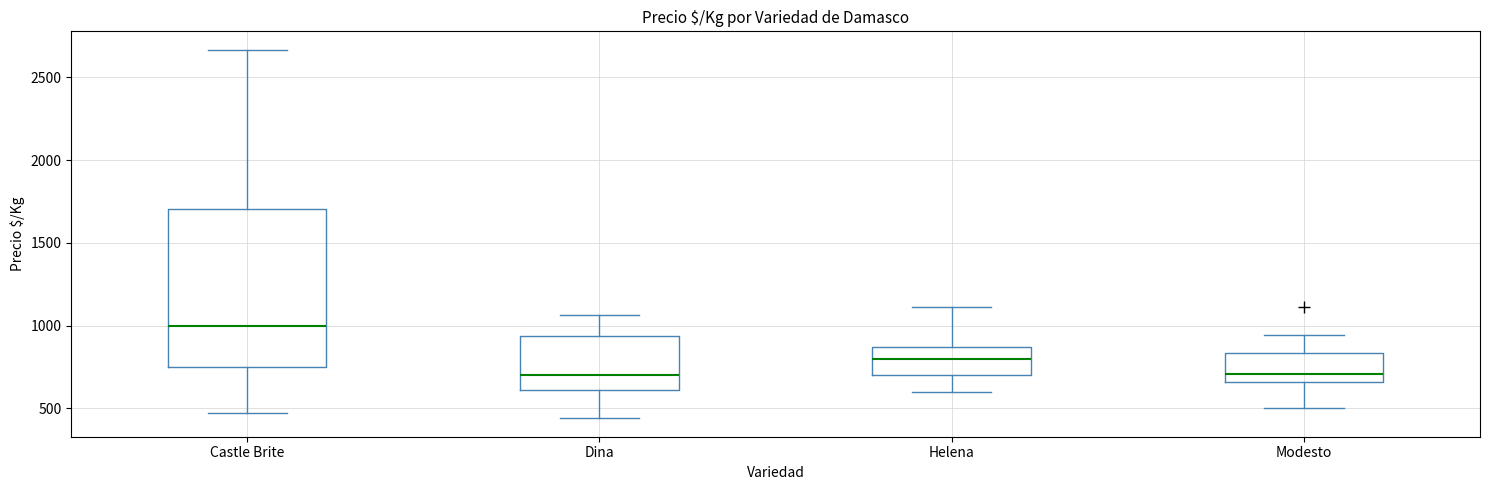

Where does the lower whisker of the box for Castle Brite end on the y-axis? The values are not printed on the chart, so give them approximately, as read against the axis.

450